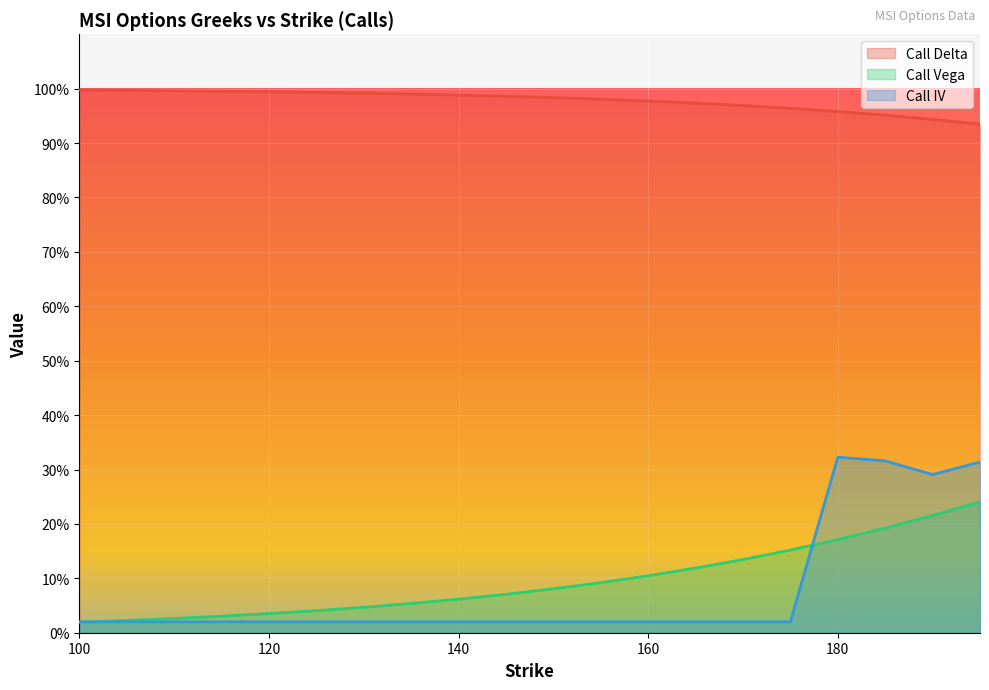

Which series has the widest spread of values?

Call IV